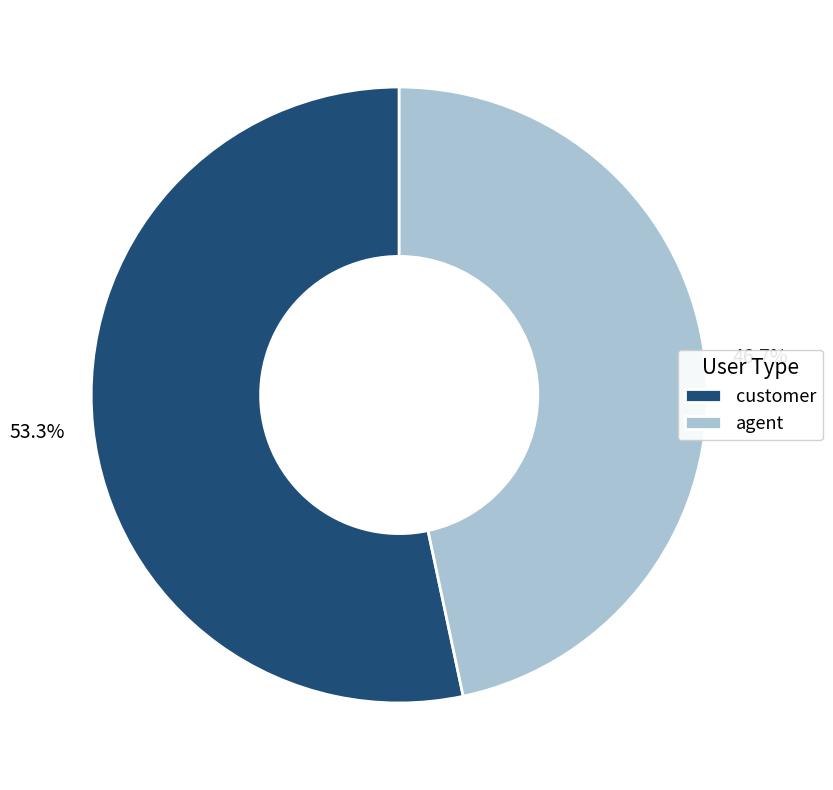

True or false: agent accounts for 58% of the total.

False